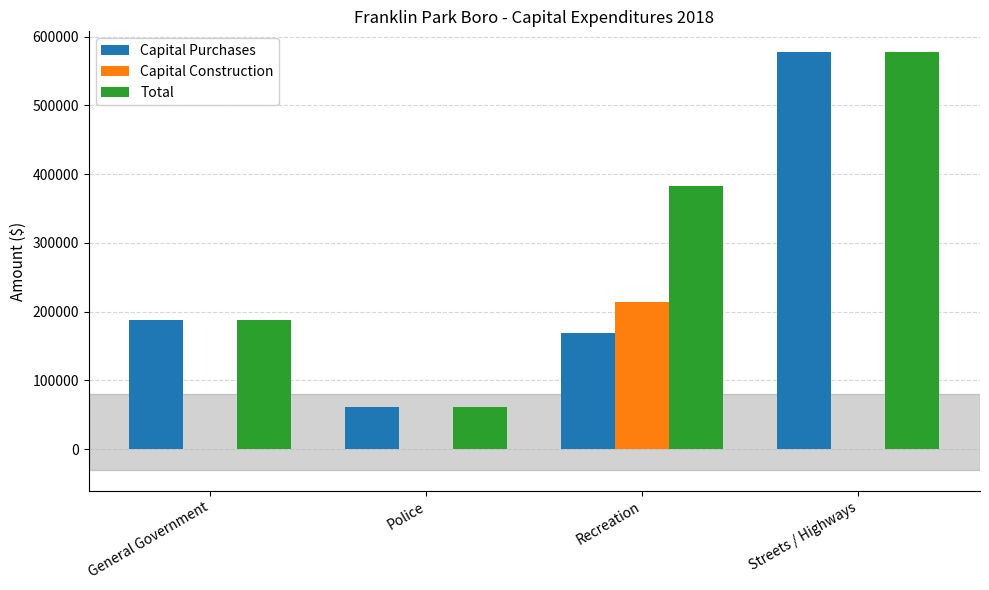

What is the sum of the Capital Purchases values at Recreation and Police?

229904